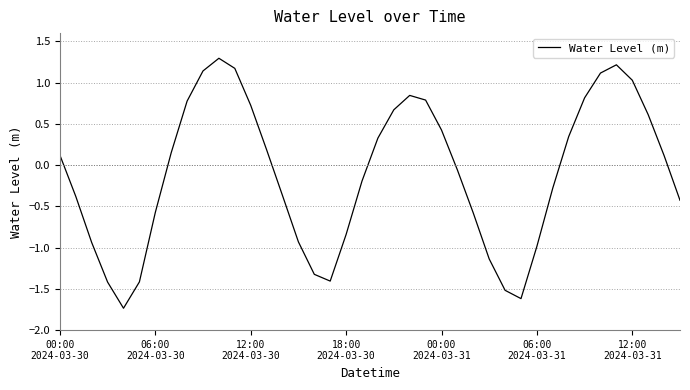

What is the difference between the maximum and minimum values?

3.0